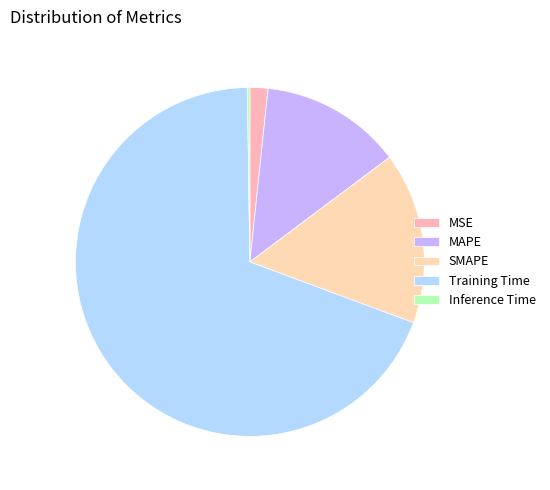

Combined, what portion of the pie is Training Time and Inference Time?

69.3%